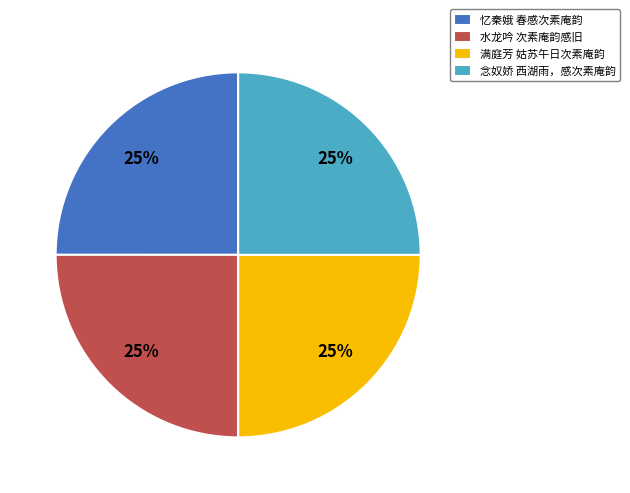

The 水龙吟 次素庵韵感旧 slice represents 11% of the pie. True or false?

False